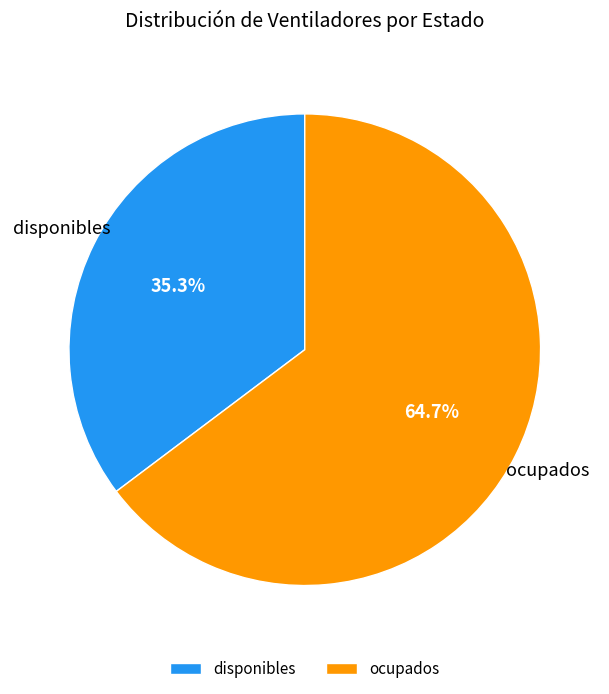

Approximately how many times larger is the value at ocupados compared to disponibles?

1.8